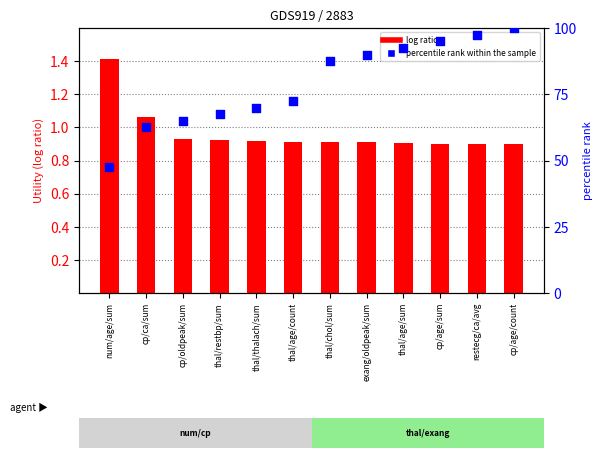

Which series has the largest total across all categories?

percentile rank within the sample